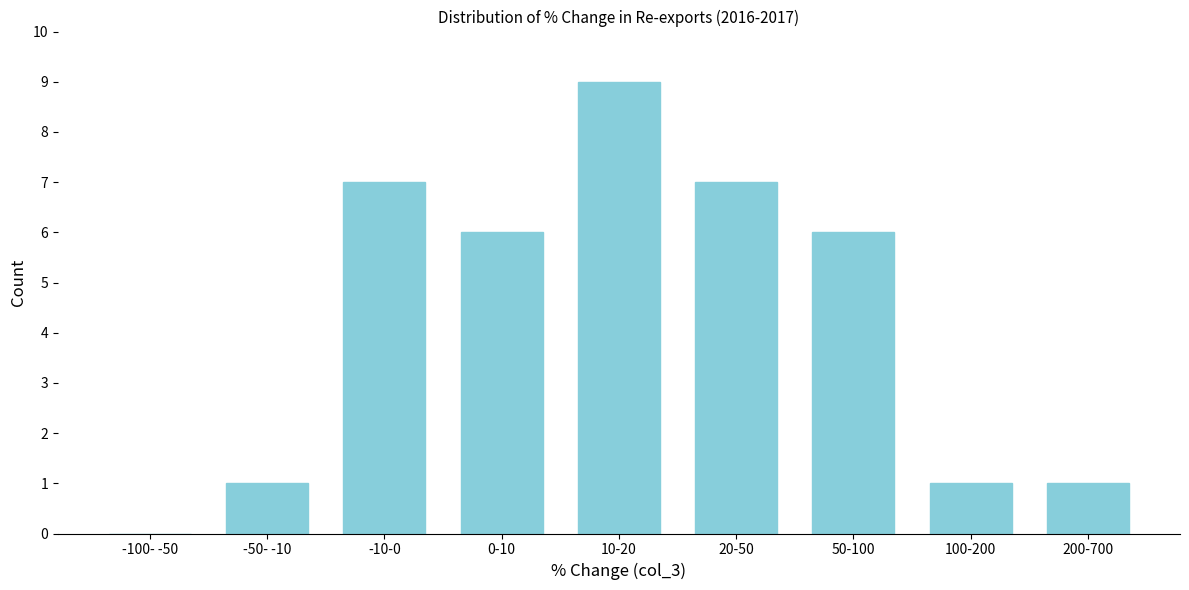

Reading left to right, what are all the values shown in this chart?

-100- -50=0	-50- -10=1	-10-0=7	0-10=6	10-20=9	20-50=7	50-100=6	100-200=1	200-700=1